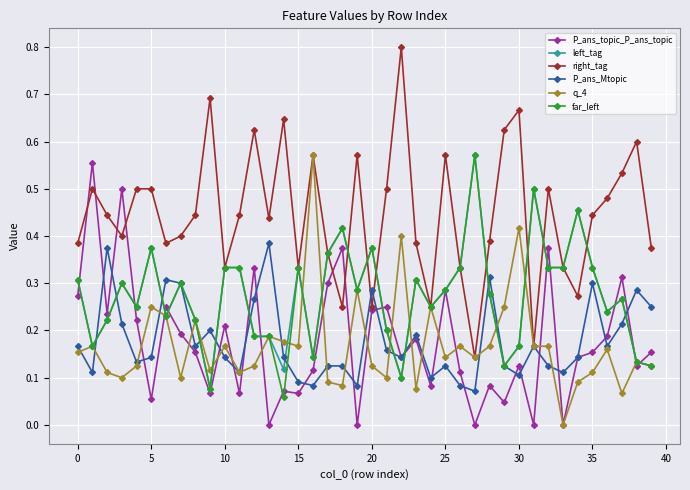

Which series has the largest total across all categories?

right_tag